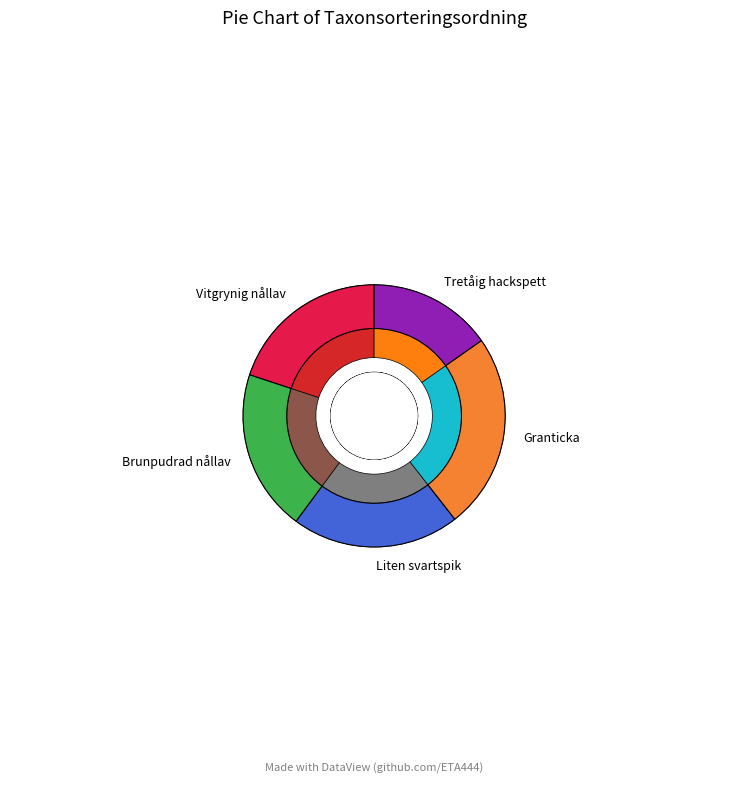

What is the smallest slice in the pie chart?

Tretåig hackspett